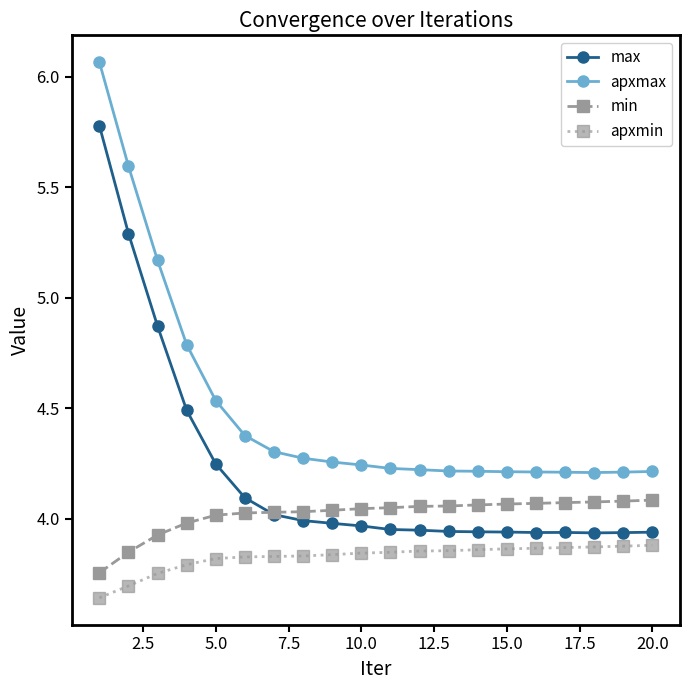

Which series has the widest spread of values?

apxmax